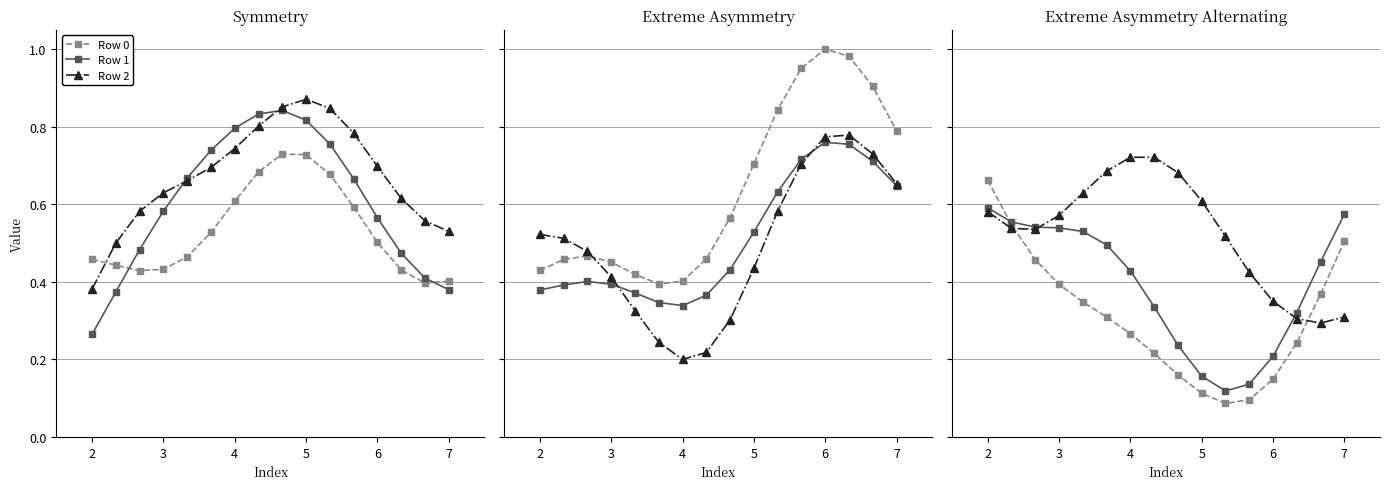

What are all the series names shown in the legend?

Row 0, Row 1, Row 2